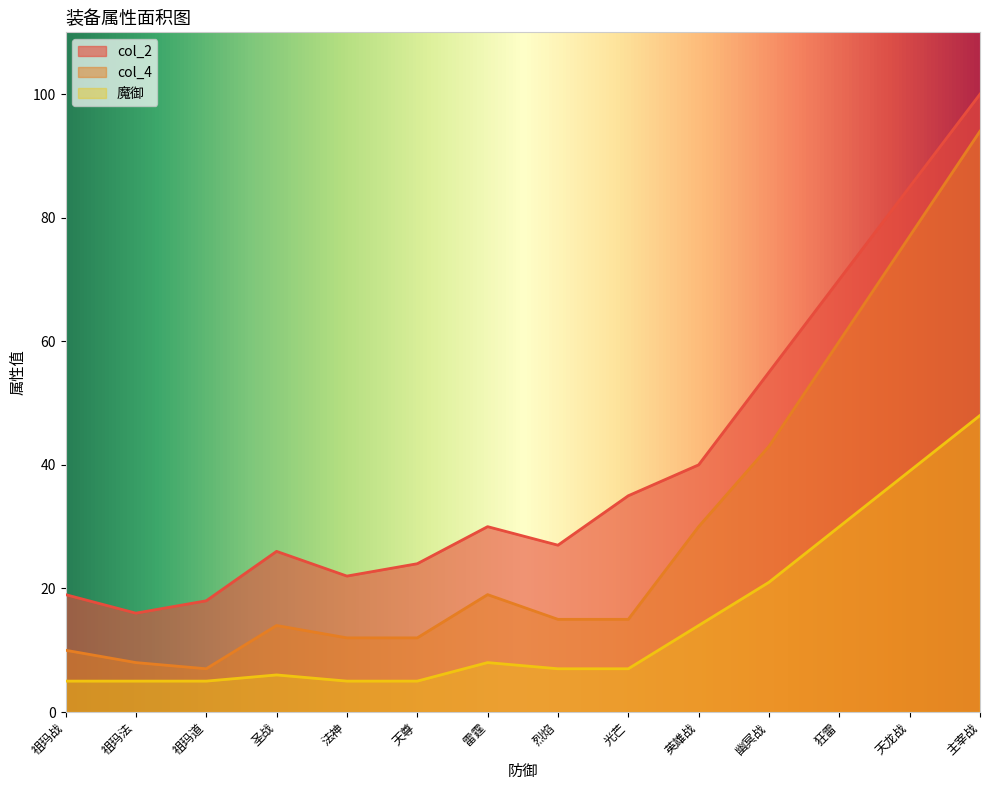

How many lines are shown in the chart?

3